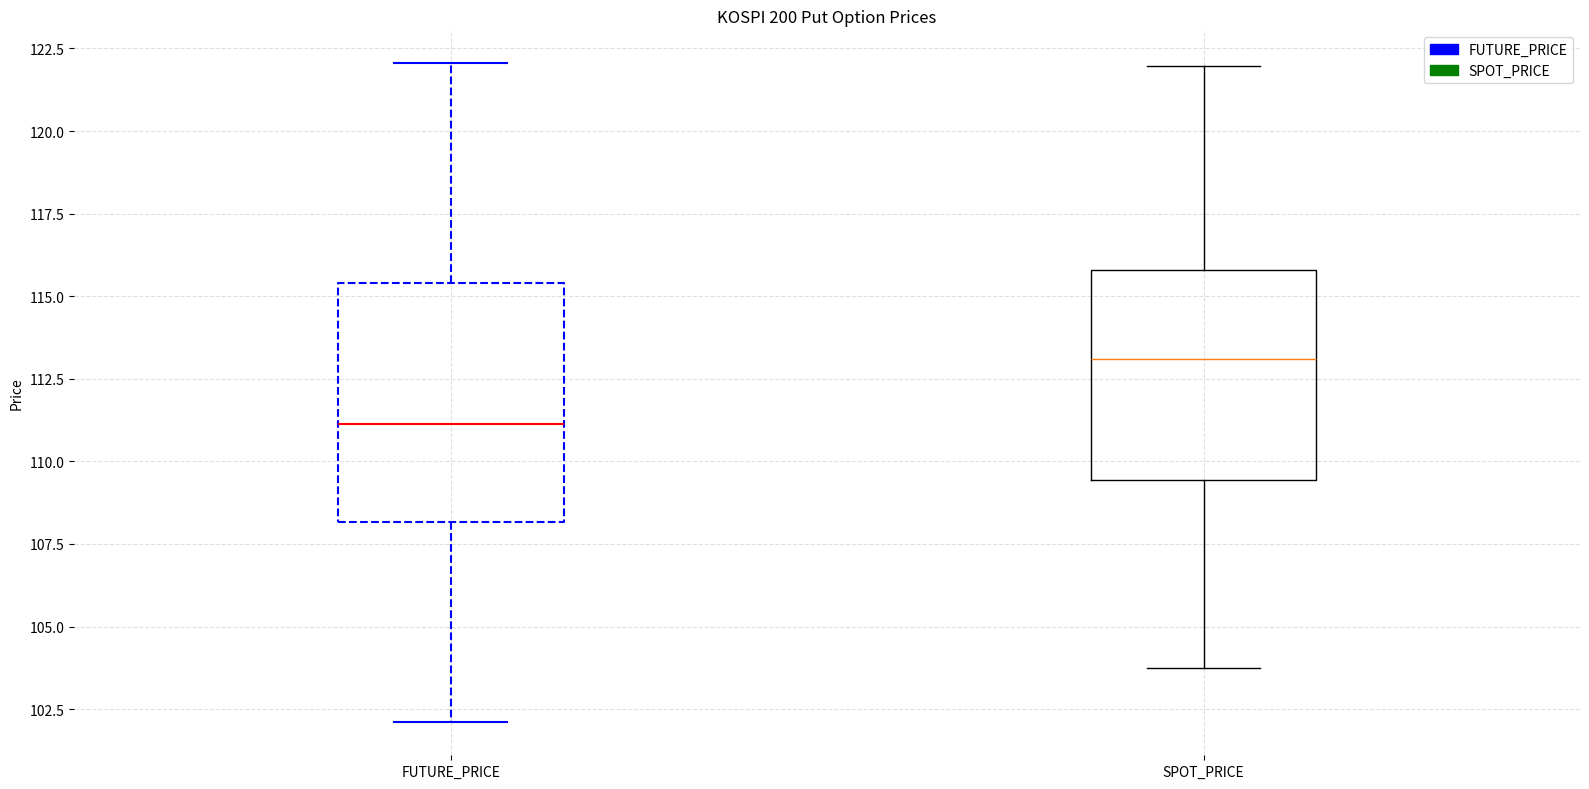

Where is the upper edge of the box for FUTURE_PRICE on the y-axis? The values are not printed on the chart, so give them approximately, as read against the axis.

115.5